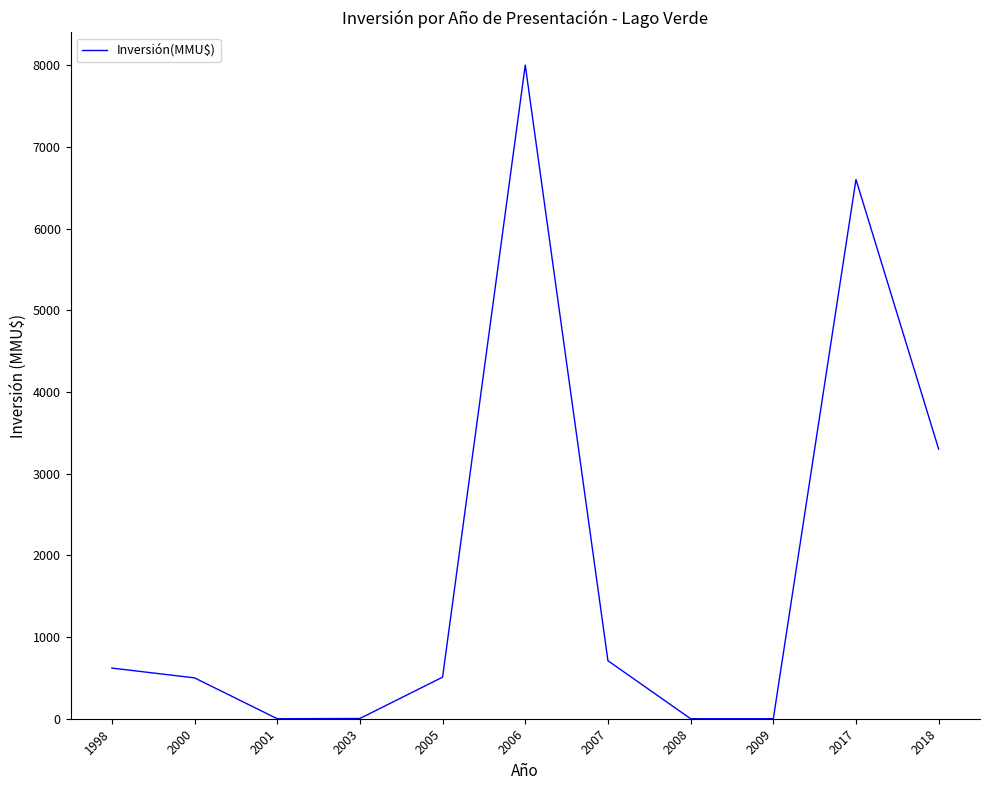

True or false: there are more than 0 points higher than both neighbors.

True